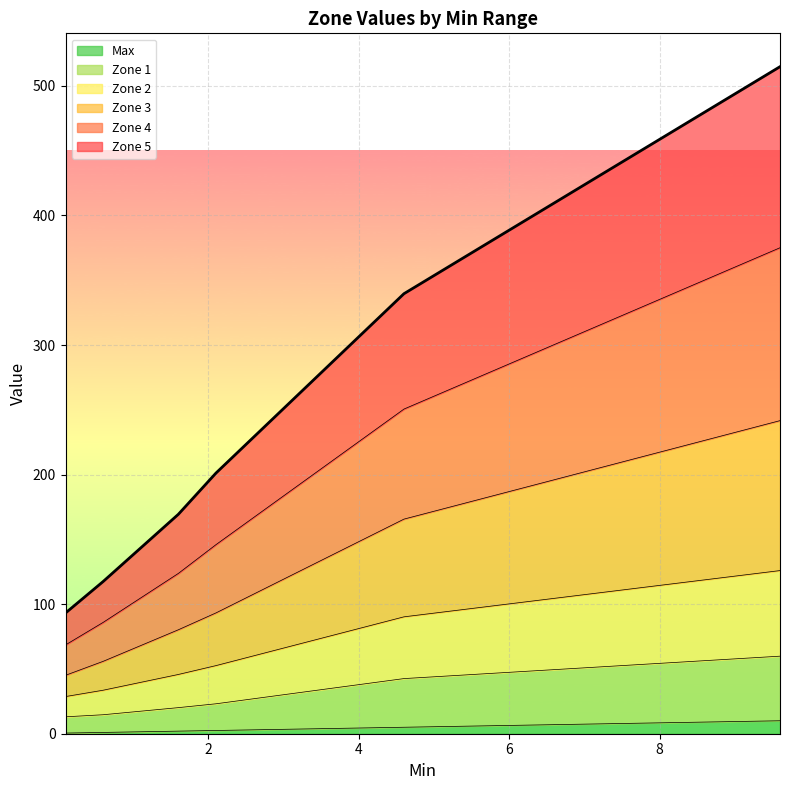

What position from the left is 5.1?

11